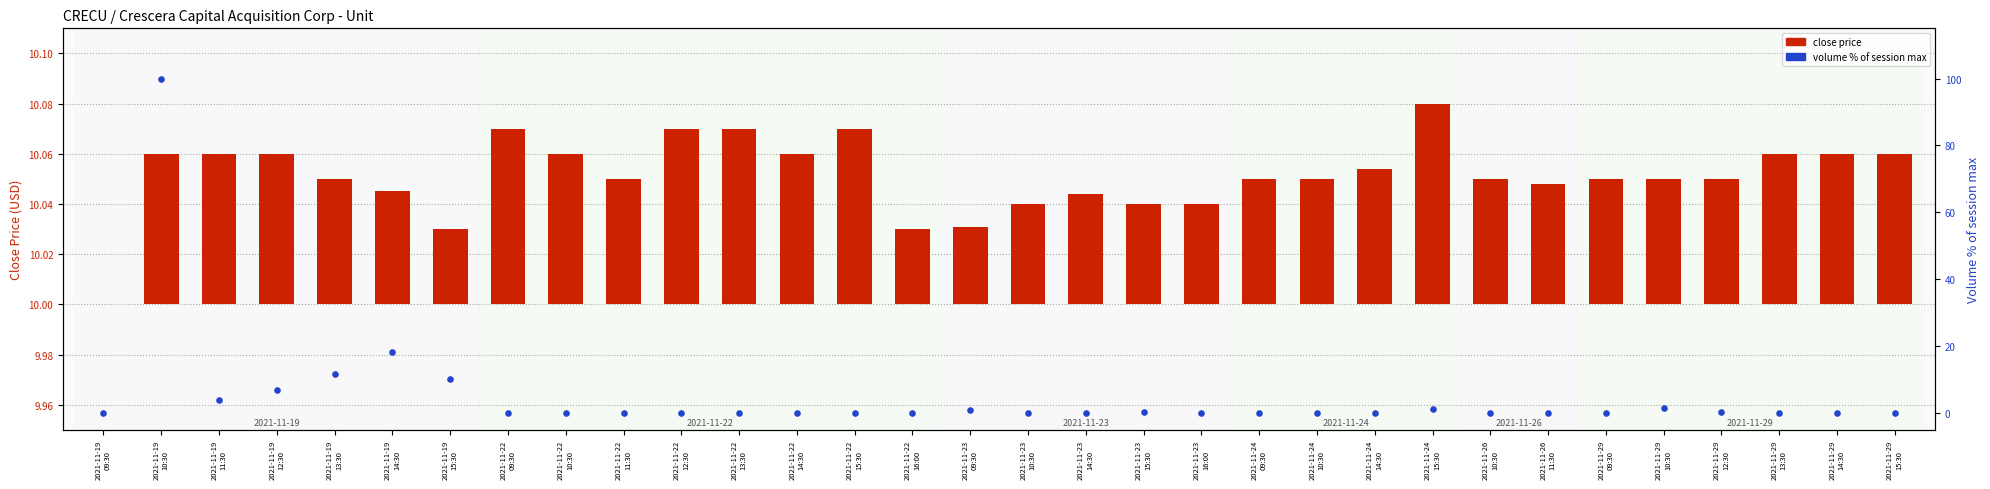

Which series reaches the minimum Y coordinate?

close price